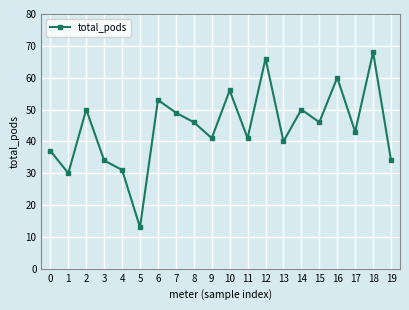

True or false: the data has more than 2 interior local peaks.

True